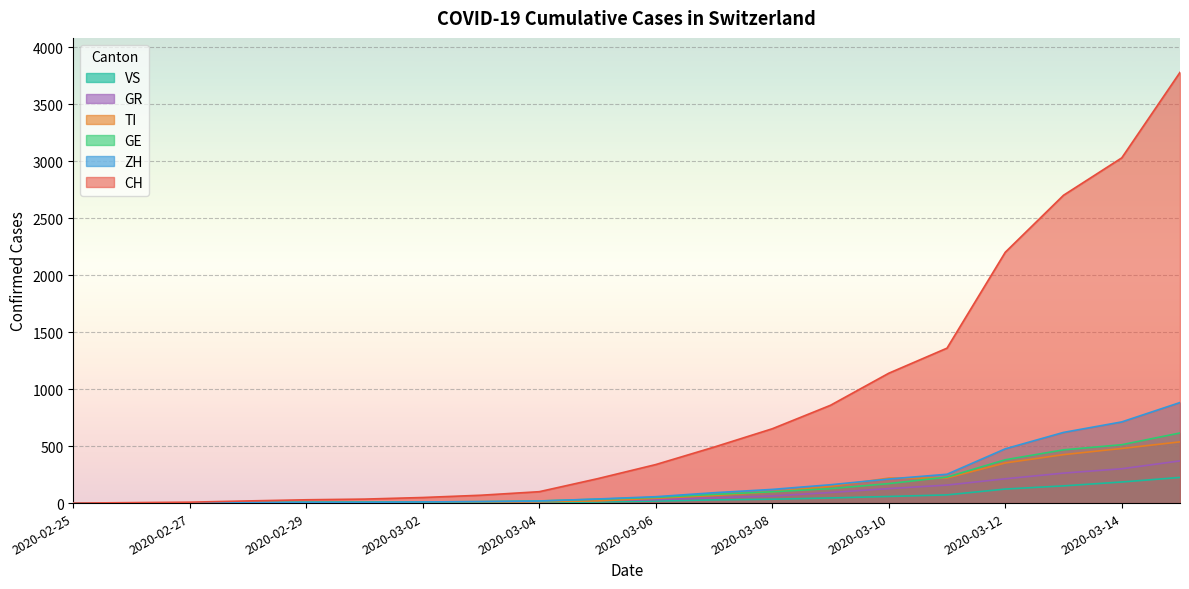

Between 2020-02-26 and 2020-03-12, which is larger?

2020-03-12